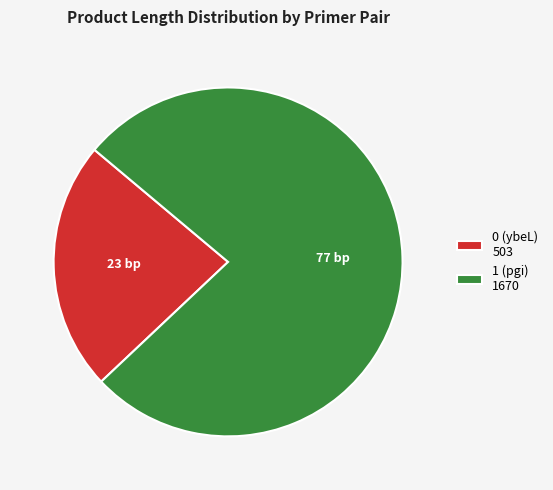

Which category has the biggest portion of the pie?

1 (pgi)